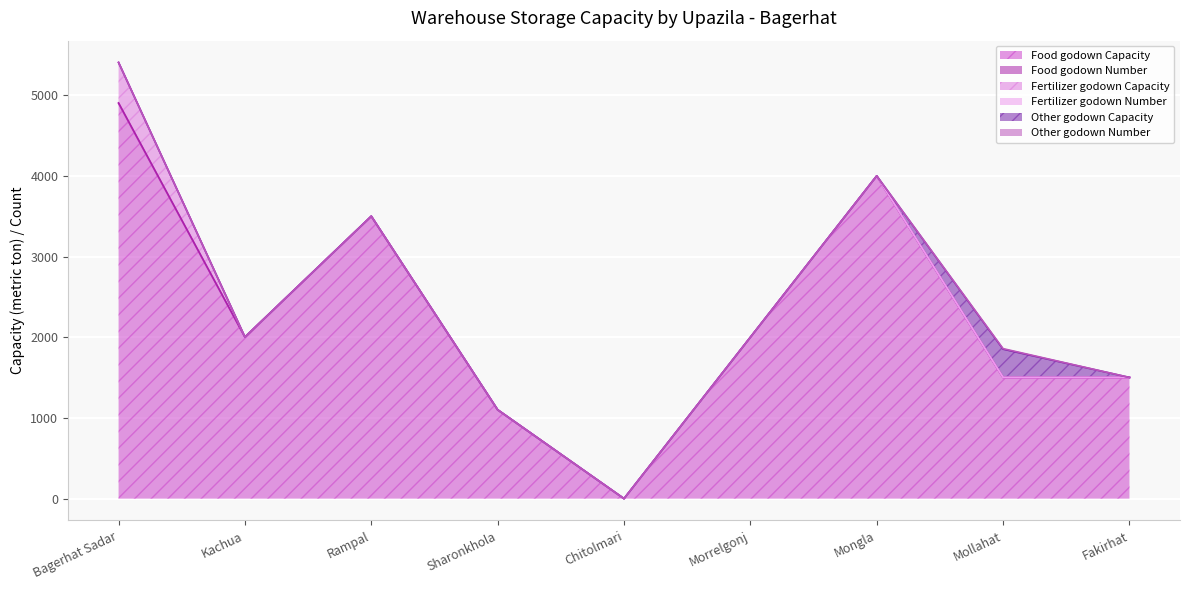

List the series in order of their peak value, lowest first.

Fertilizer godown Number, Food godown Number, Other godown Number, Other godown Capacity, Fertilizer godown Capacity, Food godown Capacity